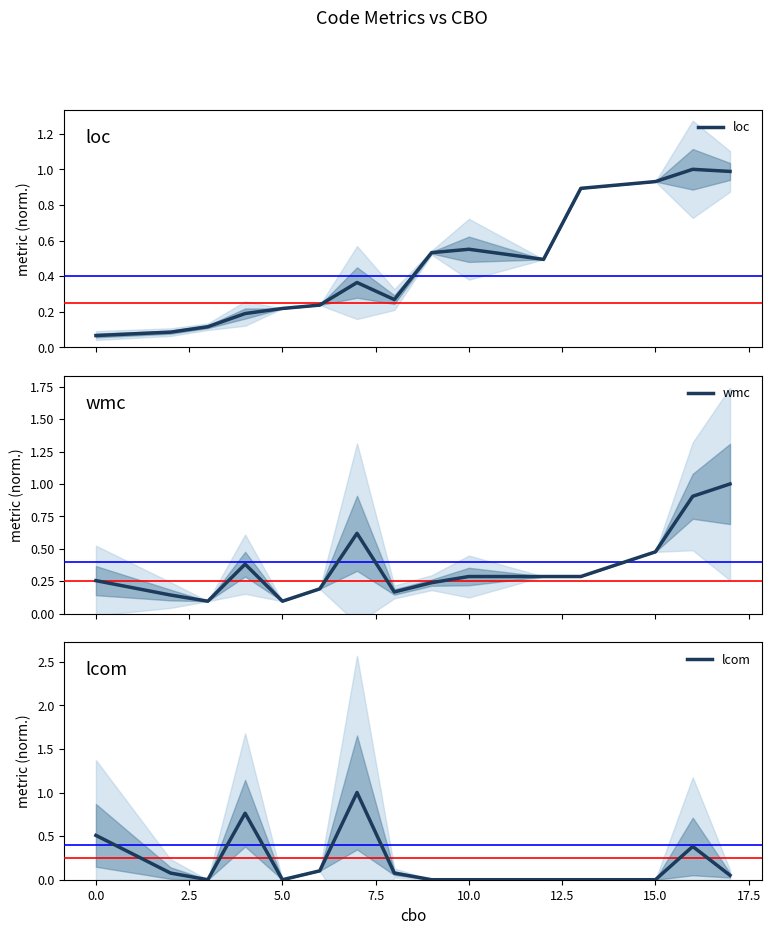

Which series has the largest total across all categories?

loc